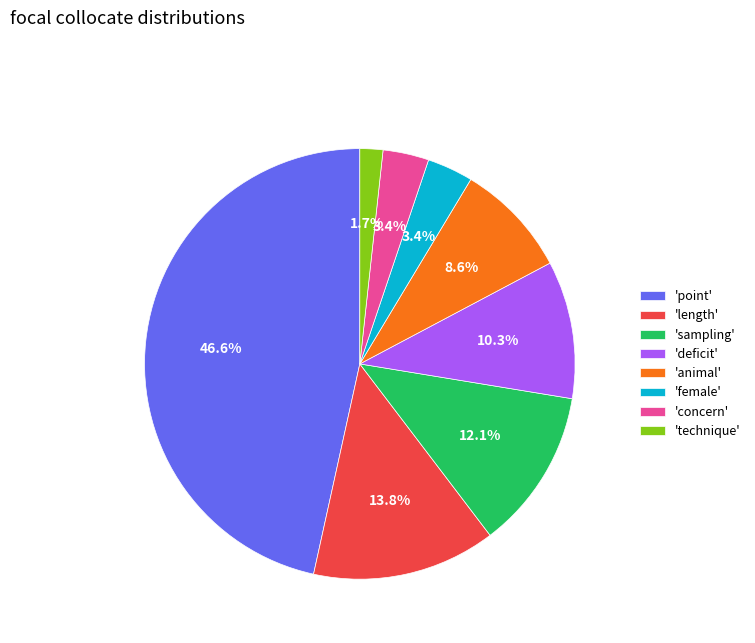

Is there a majority slice in this chart?

No